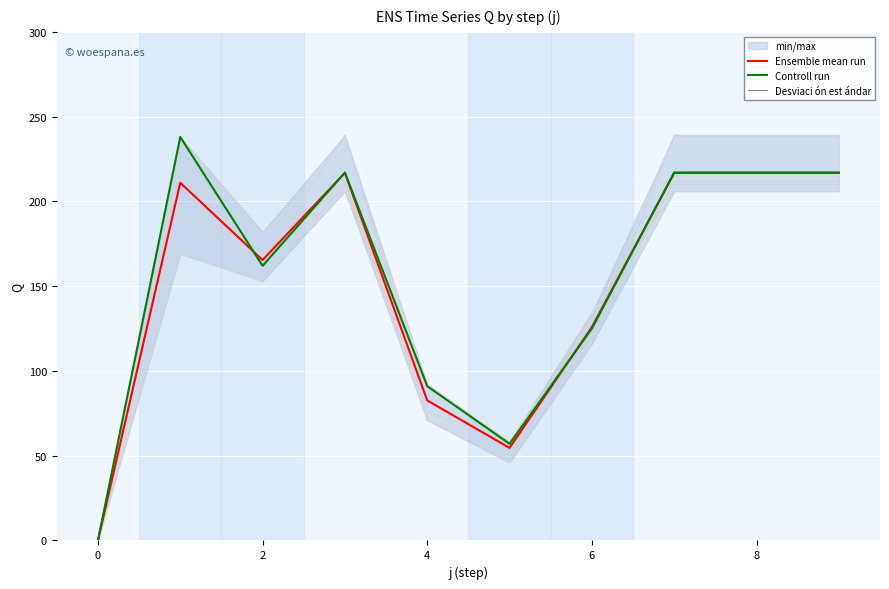

How many data points in Ensemble mean run are above 211?

4